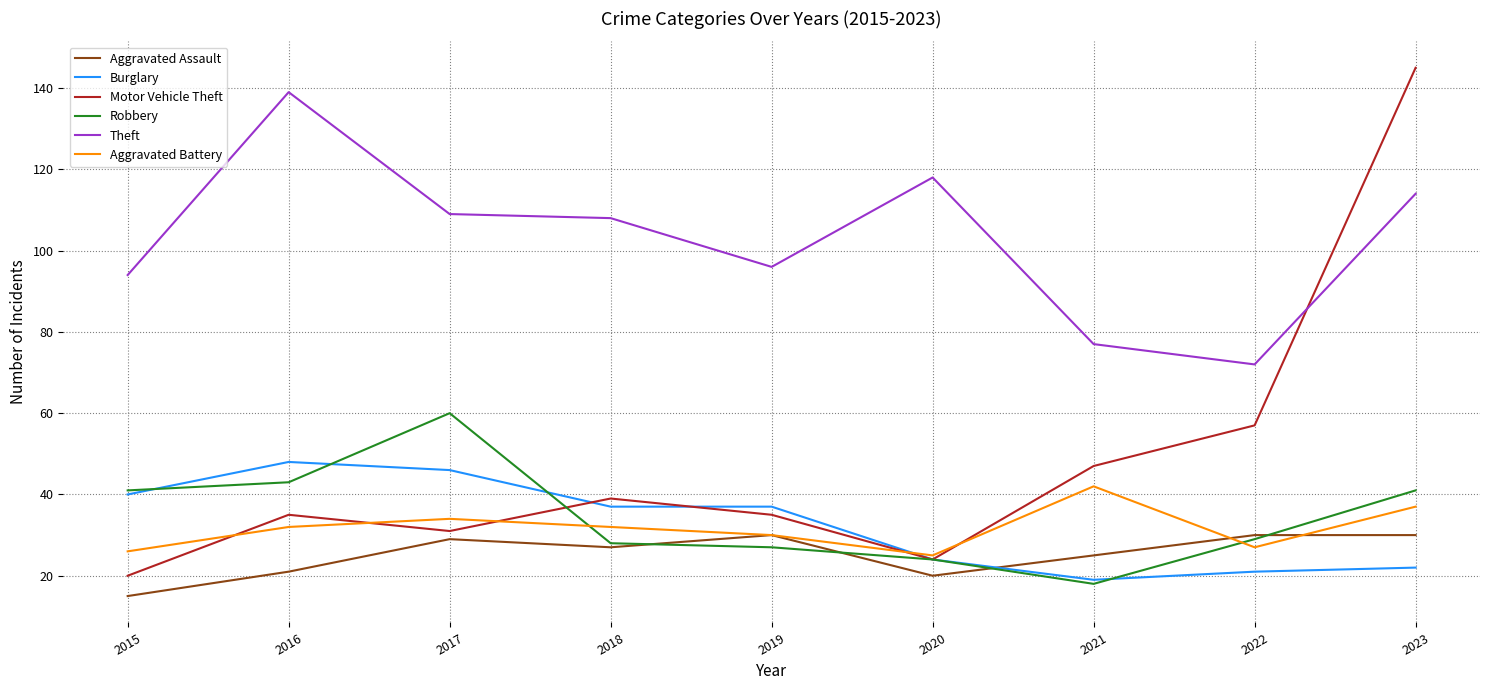

The value of Motor Vehicle Theft at 2018 is 39. True or false?

True